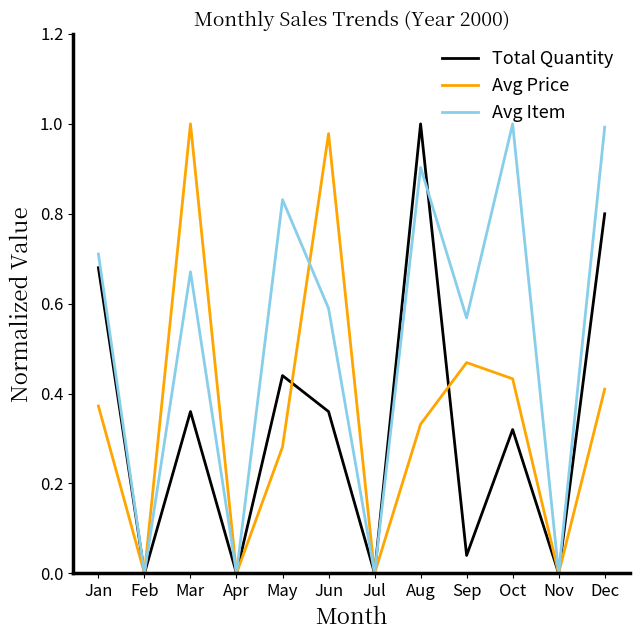

At Dec, list the series in order from smallest to largest.

Avg Price, Total Quantity, Avg Item